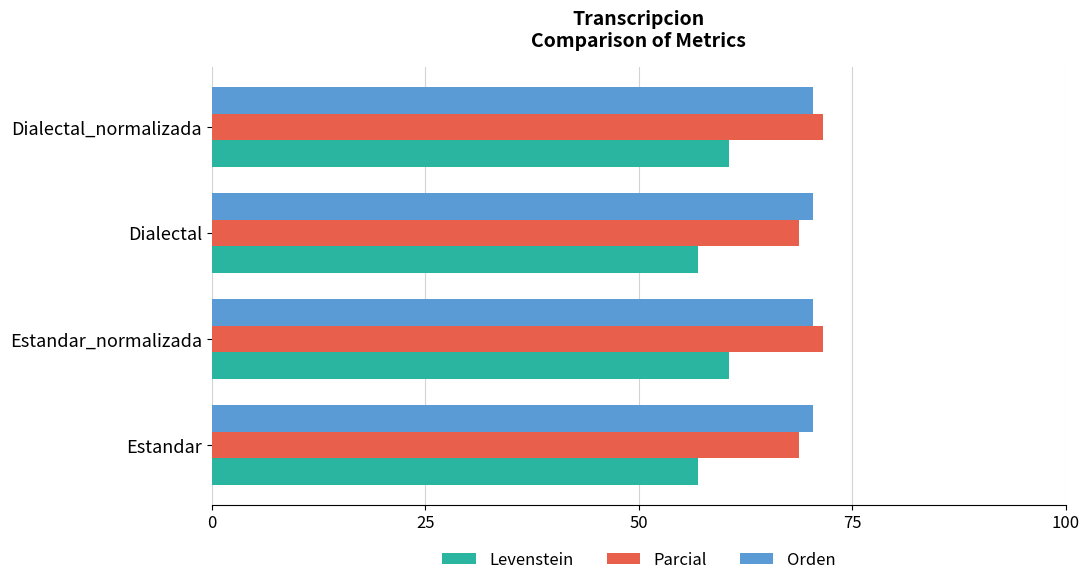

What is the maximum value shown in the chart?

71.6